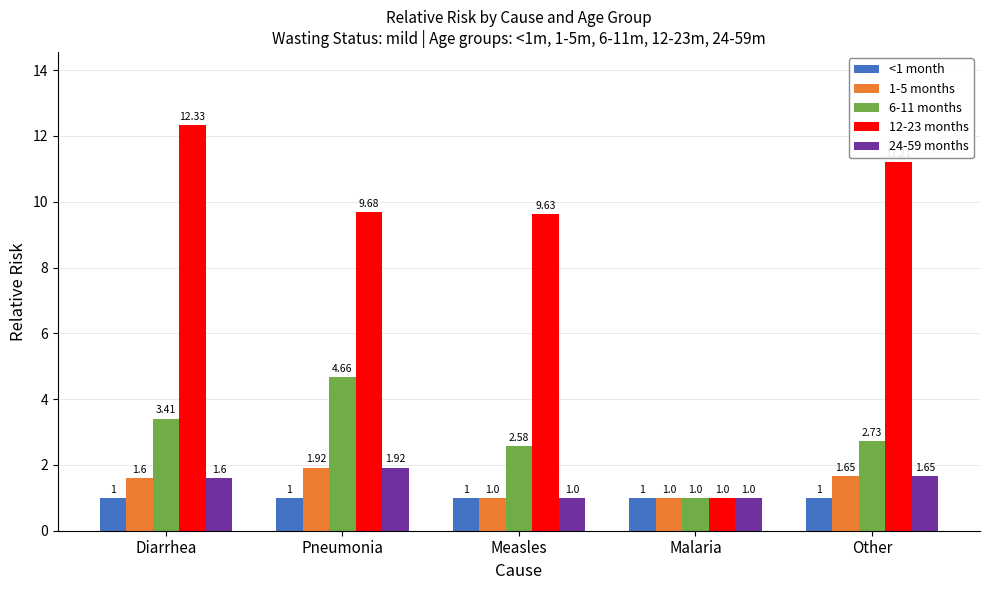

Which series has the largest total across all categories?

12-23 months